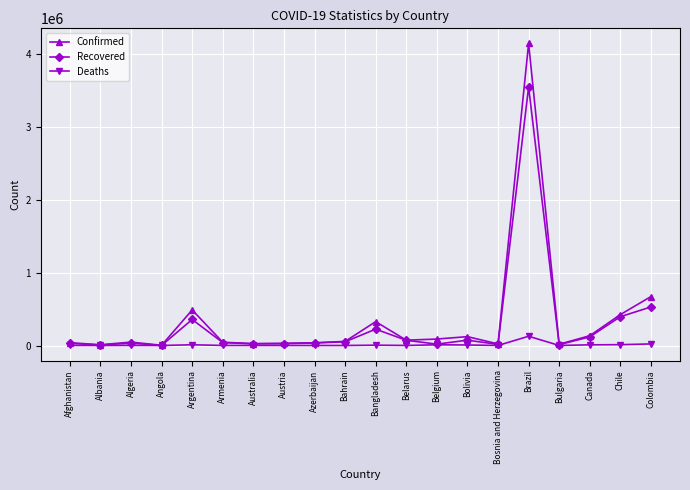

At which category is the sum across all series the highest?

Brazil